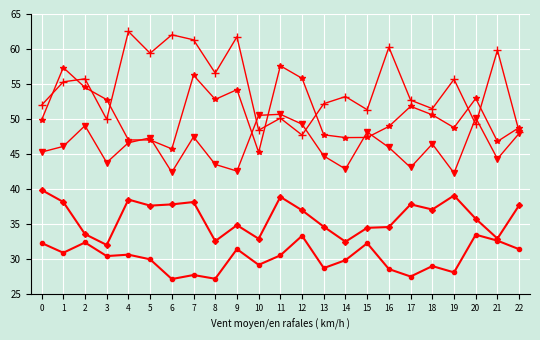

What is the maximum value shown in the chart?

62.5